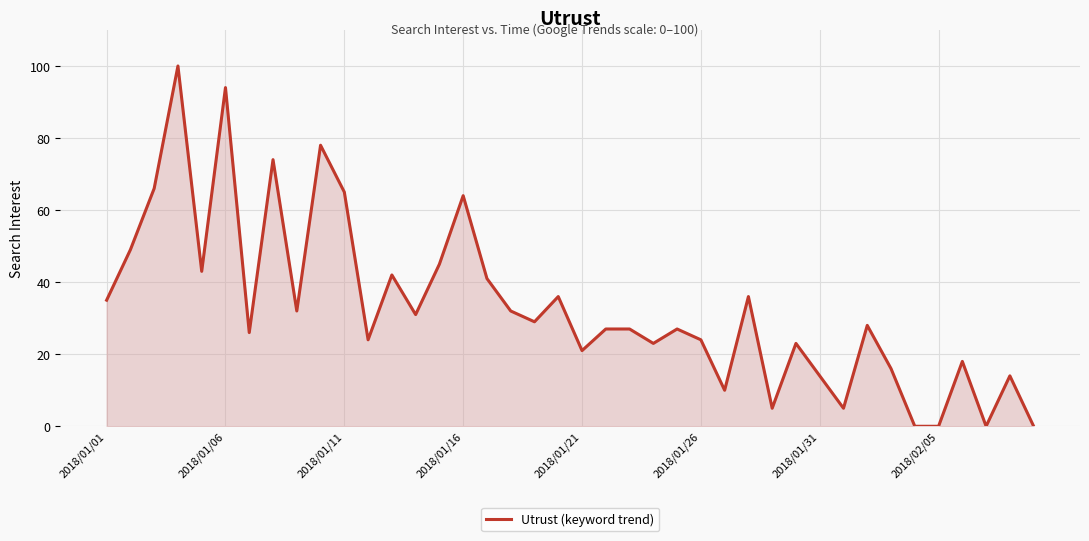

What is the greatest value displayed?

100